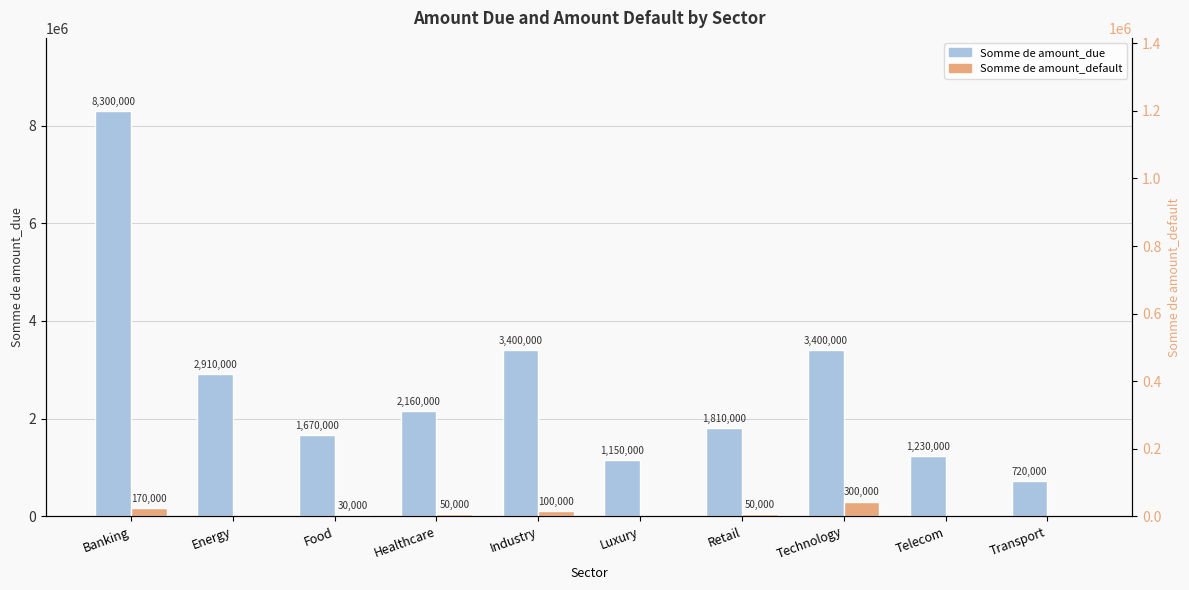

Is the value of Somme de amount_due at Telecom greater than the value of Somme de amount_default at Banking?

Yes